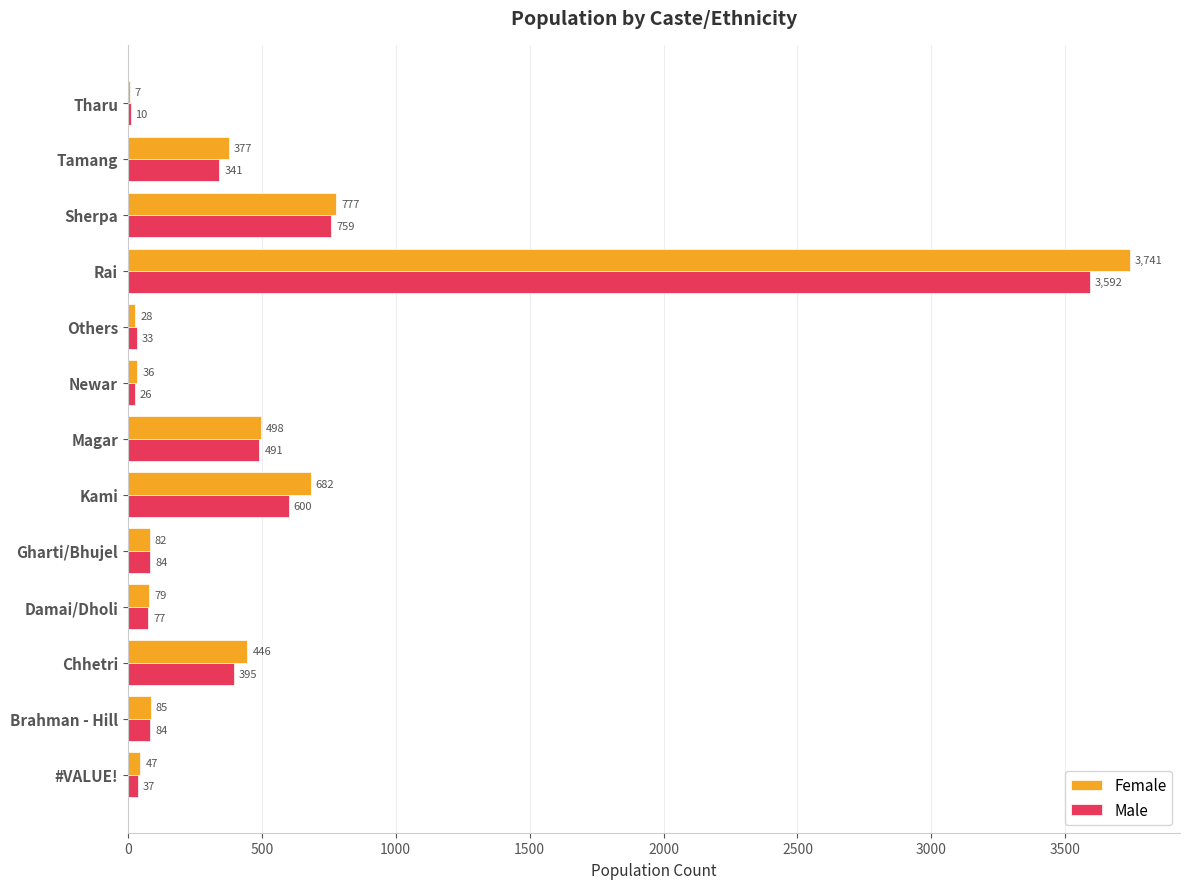

At which label is Male closest to 1801?

Sherpa